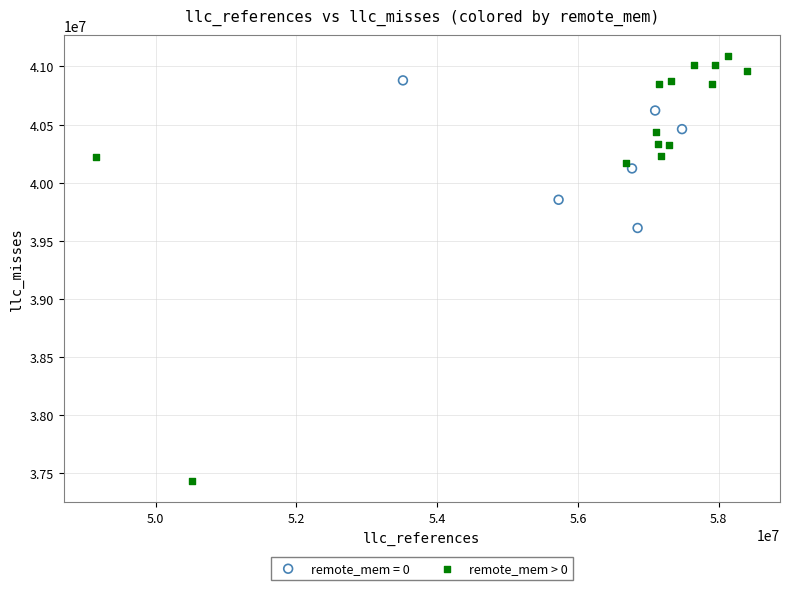

Which series has the widest spread of Y values?

remote_mem > 0